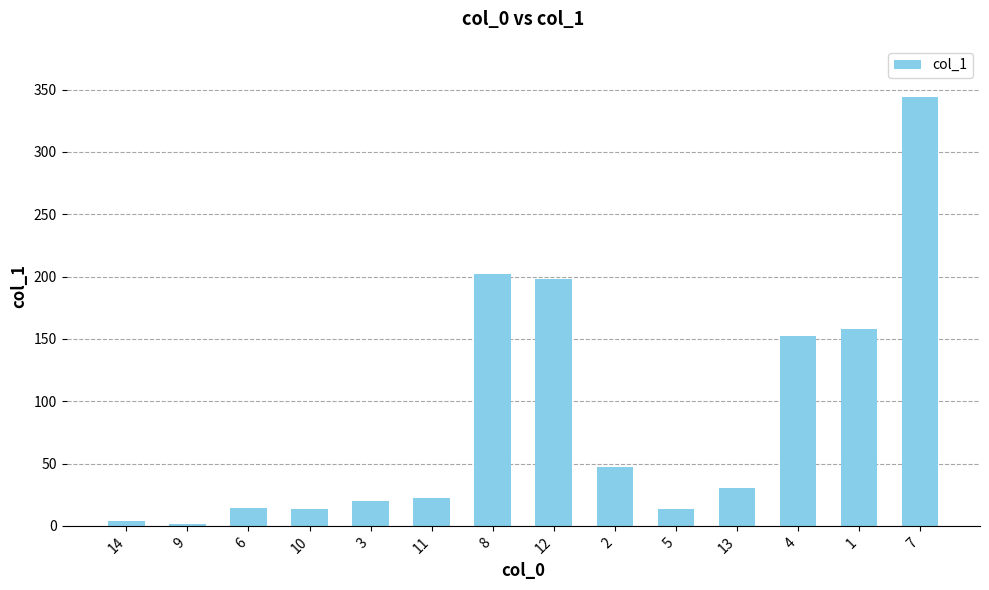

True or false: the data shows 67.4 at 8.

False